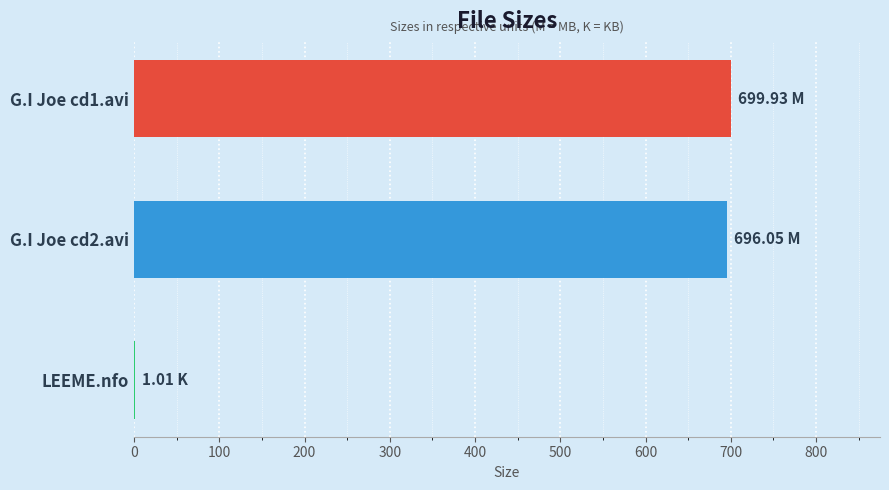

What is the sum of all values?

1397.0